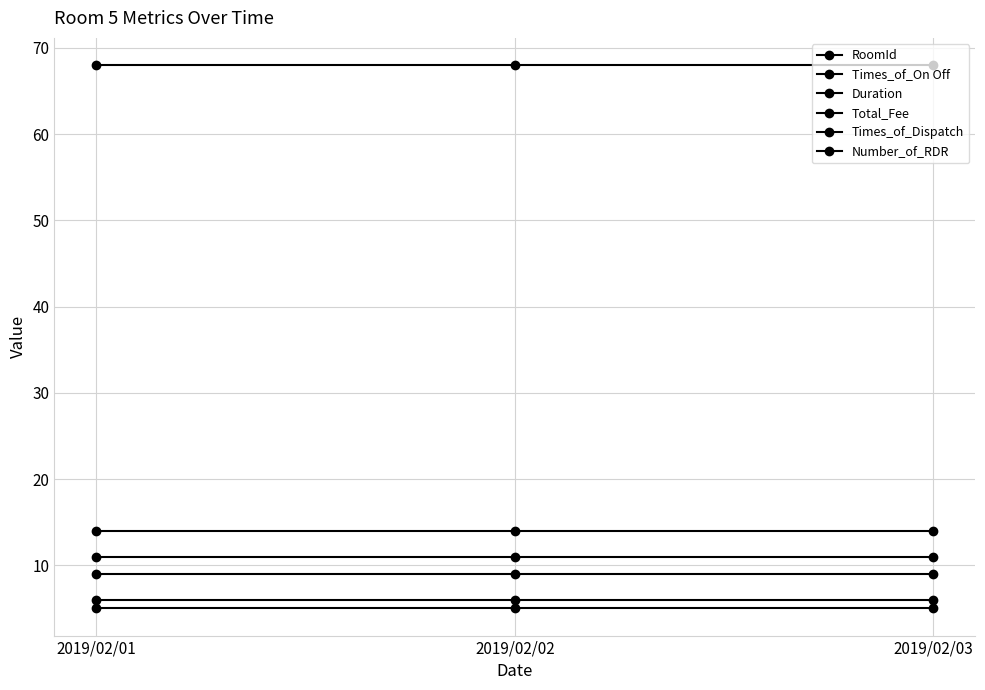

How many lines are shown in the chart?

6